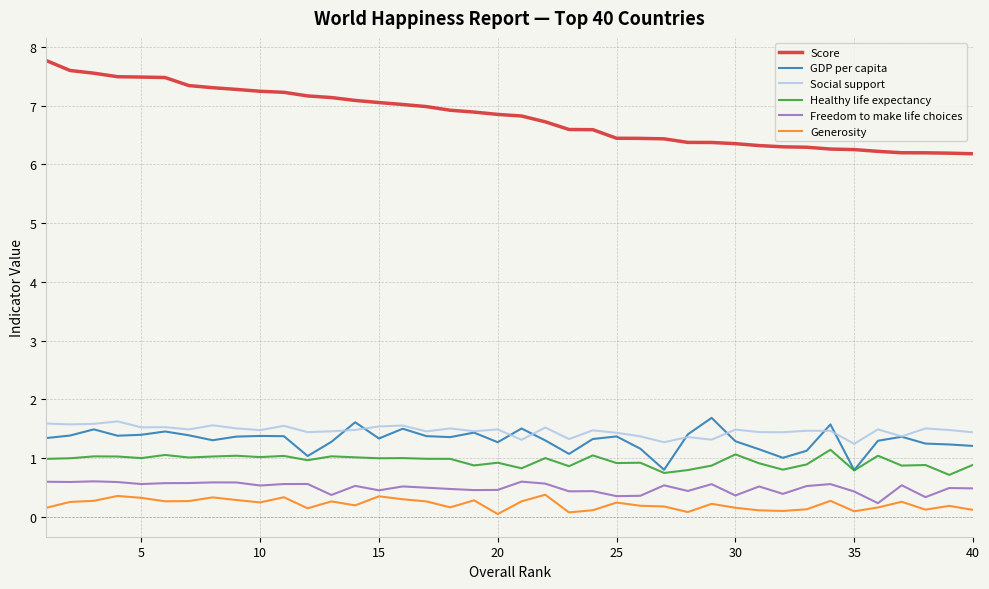

In GDP per capita, how many points are higher than both neighbors (excluding endpoints)?

11